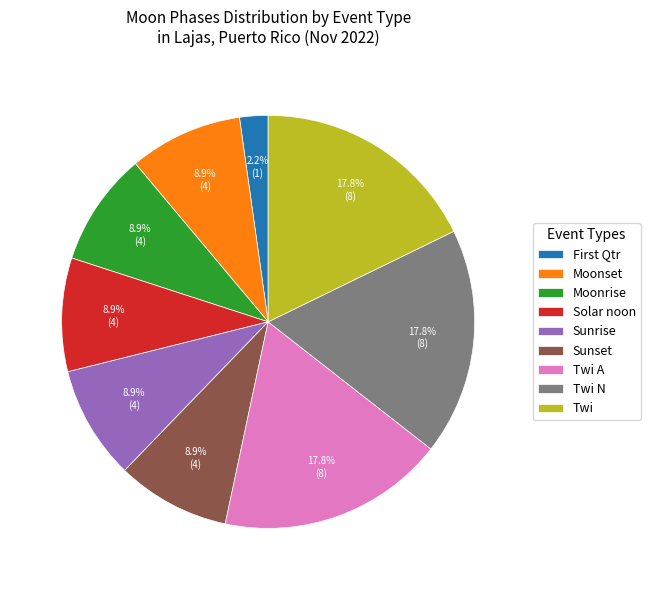

Is there a majority slice in this chart?

No